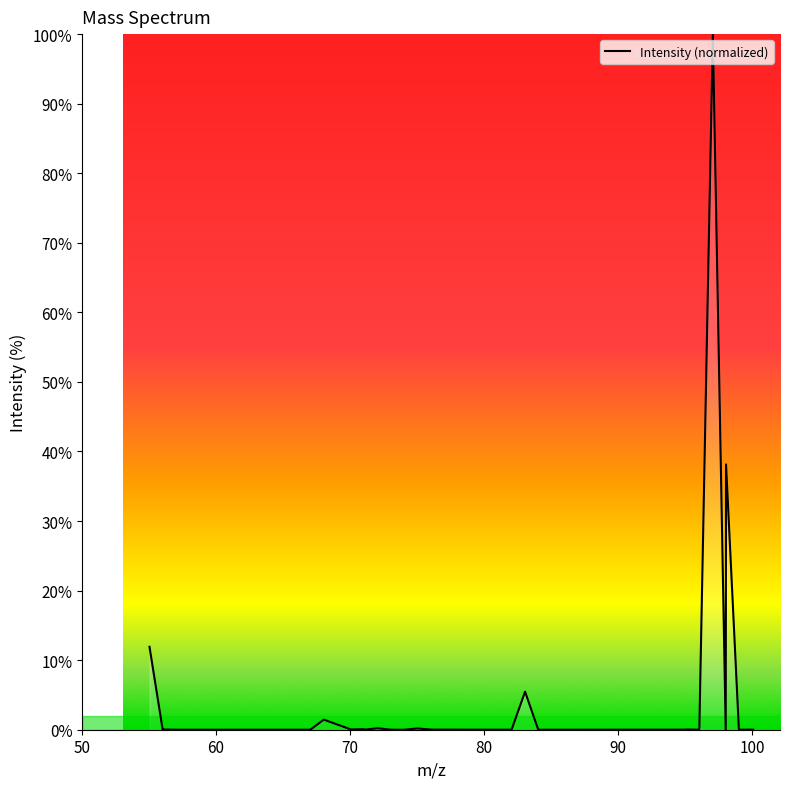

What is the greatest value displayed?

100.0